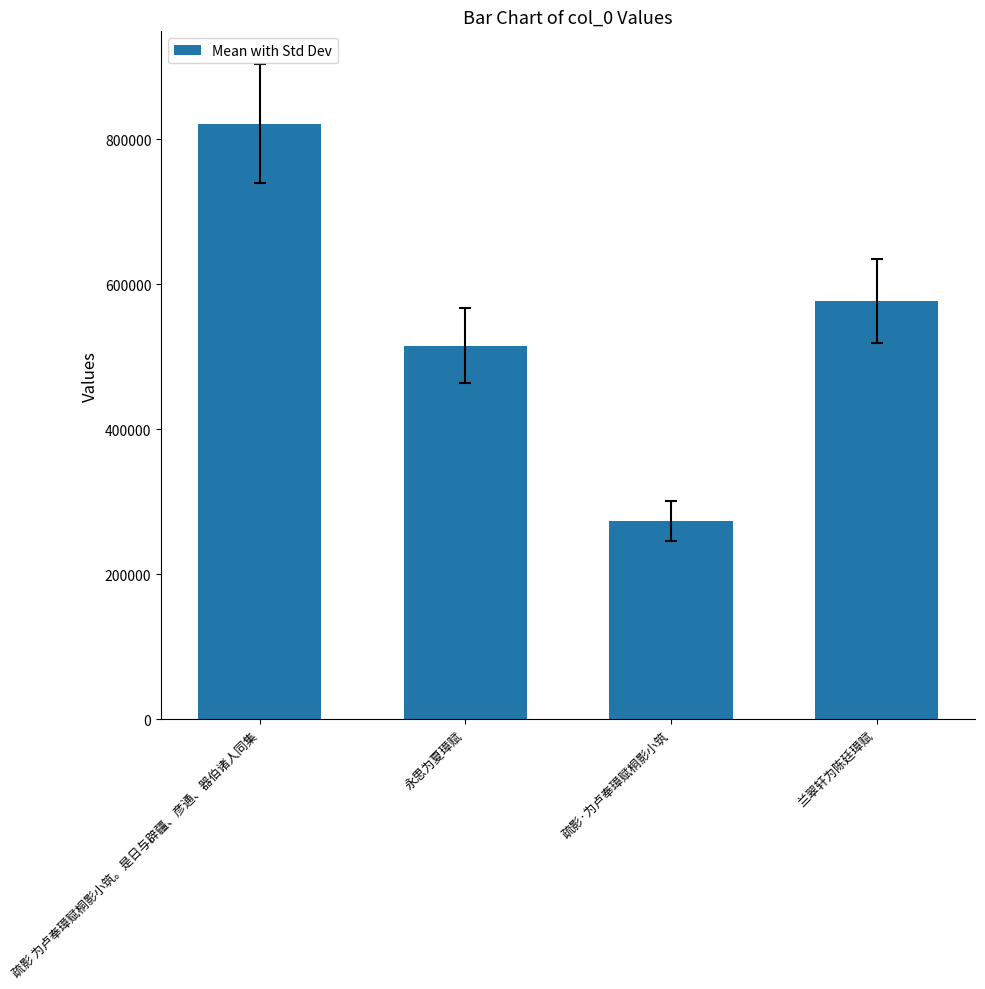

What is the sum of the values at 兰翠轩为陈廷璋赋 and 疏影 为卢奉璋赋桐影小筑。是日与辟疆、彦通、器伯诸人同集?

1398875